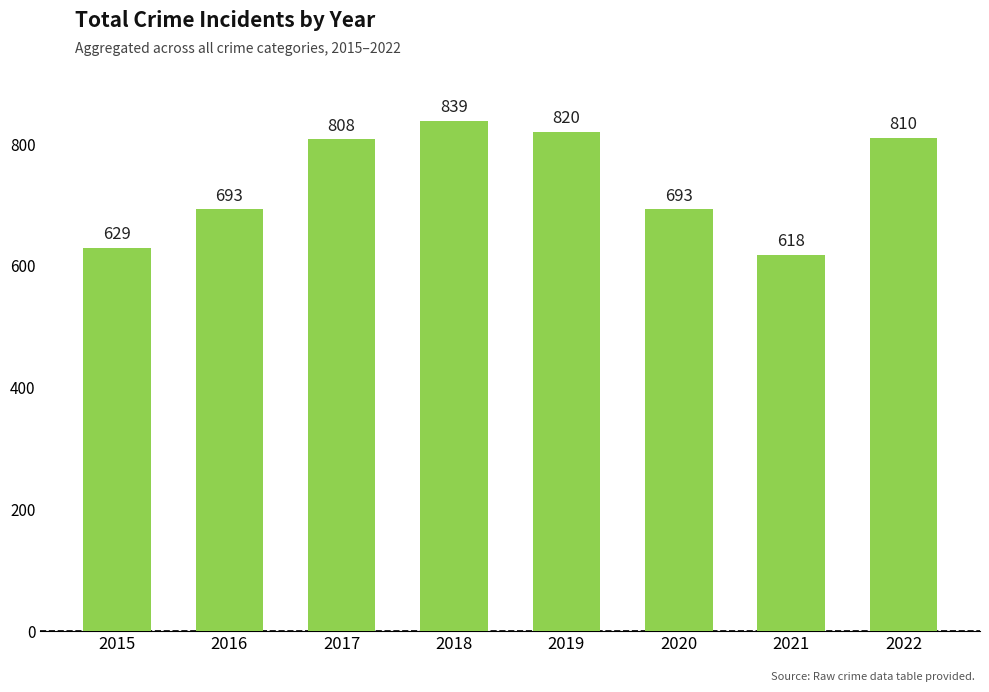

True or false: the data shows 810 at 2022.

True